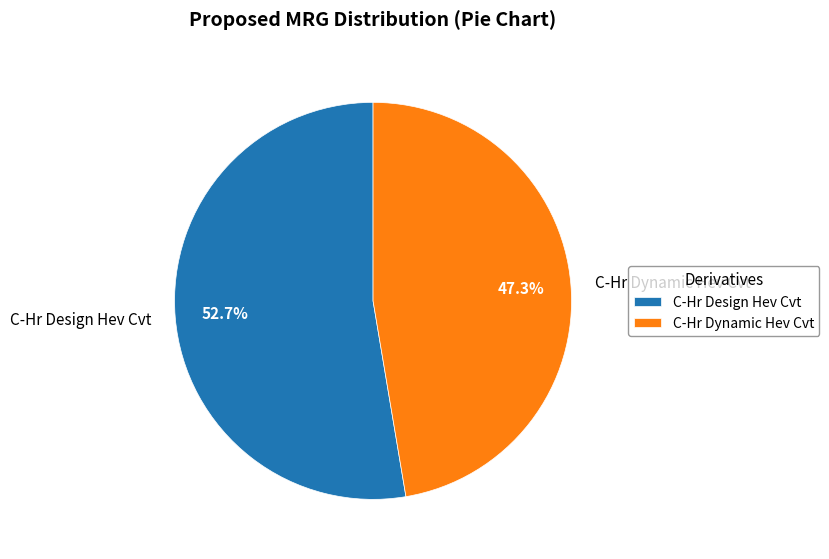

What percentage is the C-Hr Dynamic Hev Cvt slice, to the nearest percent?

47%